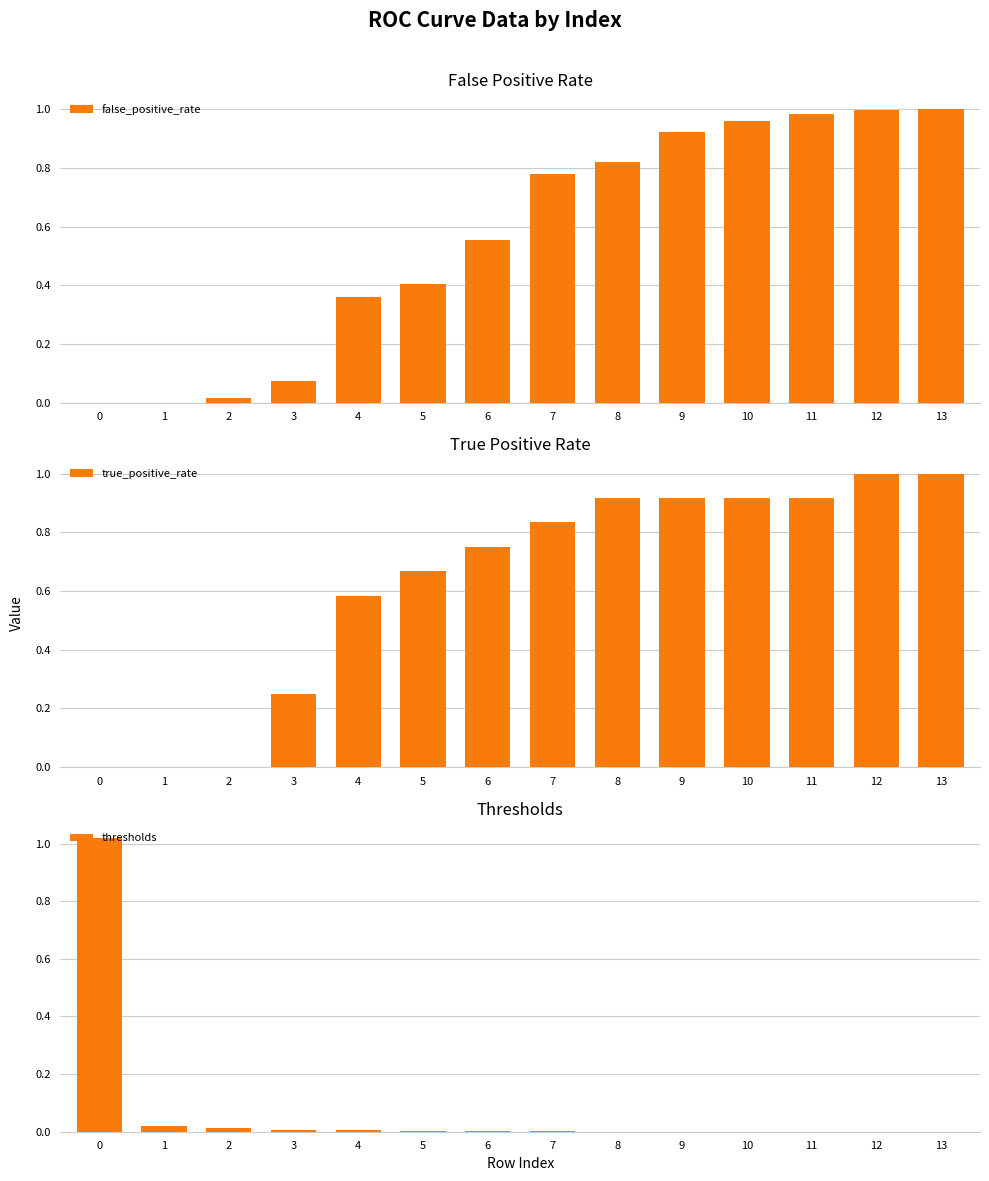

What are all the series names shown in the legend?

false_positive_rate, true_positive_rate, thresholds